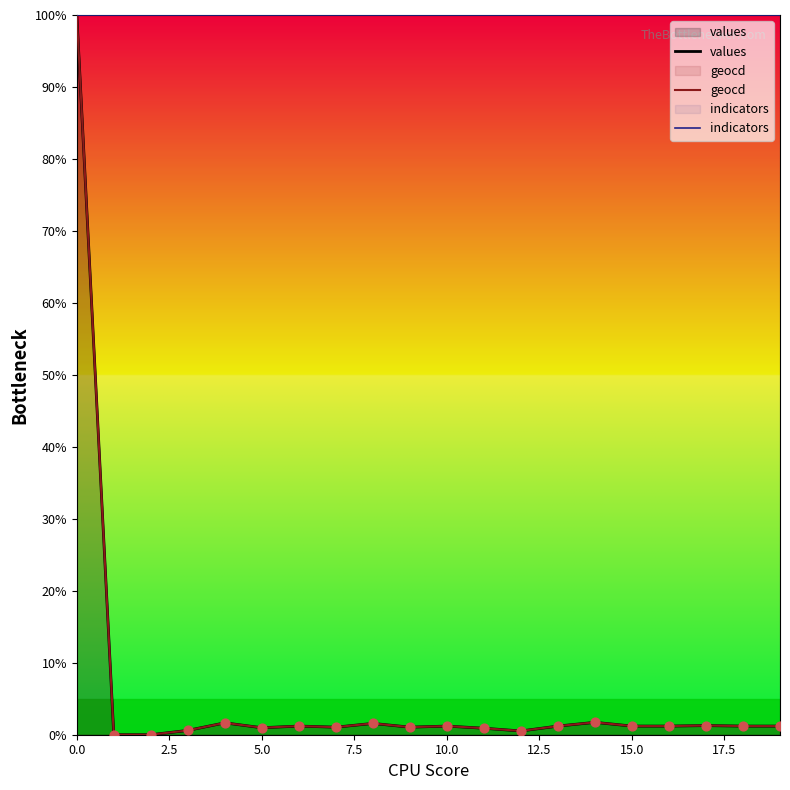

Which series contains the highest Y value?

values